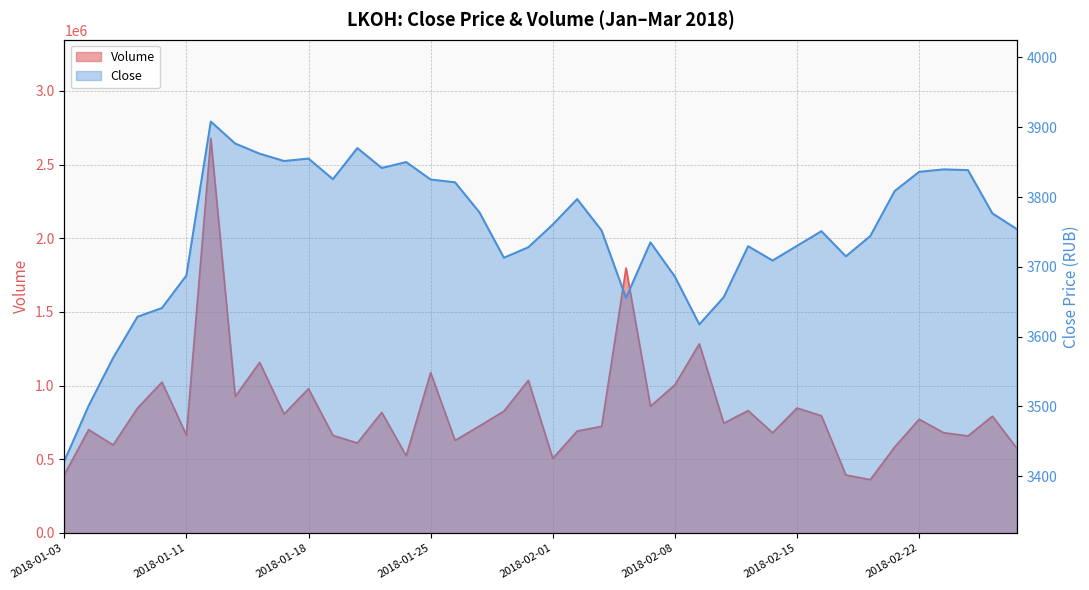

What is the total value across all series at 2018-01-29?

730386.0